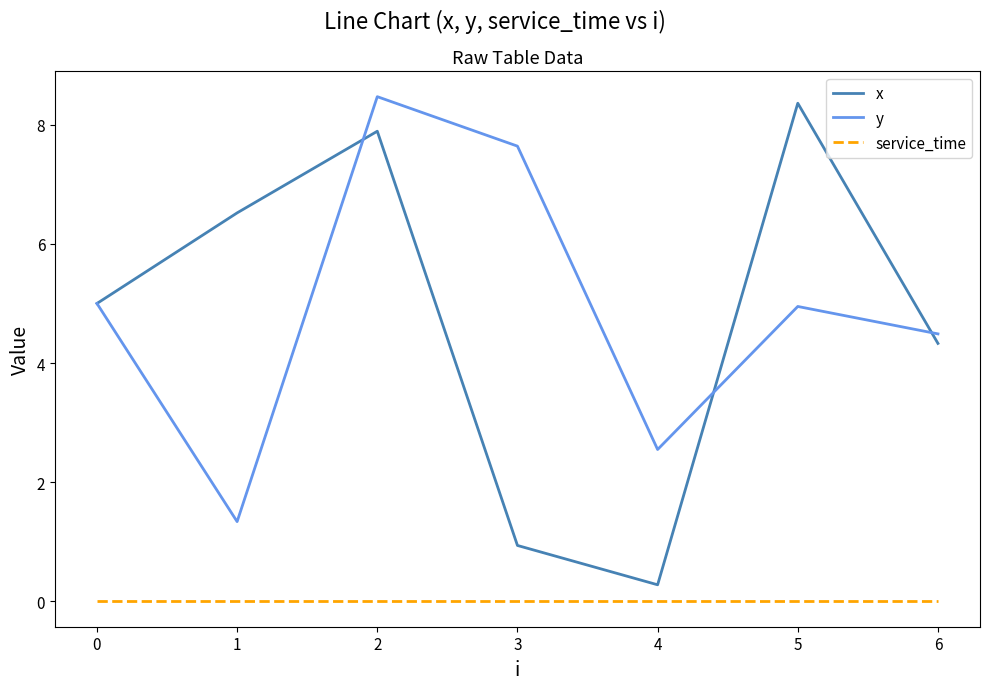

At which category does the chart reach its peak across all series?

2